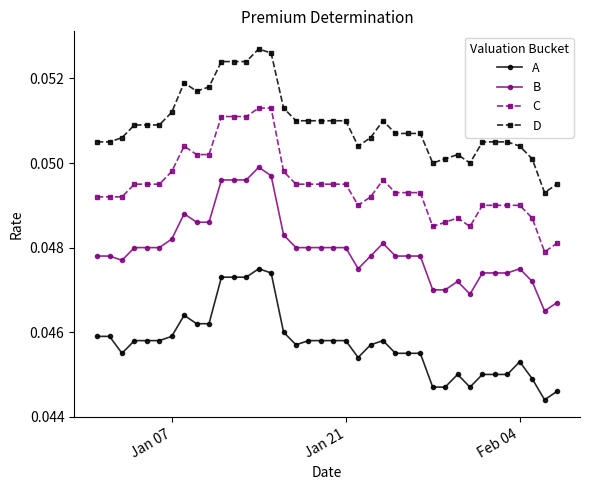

At how many categories does at least one series exceed 0?

38